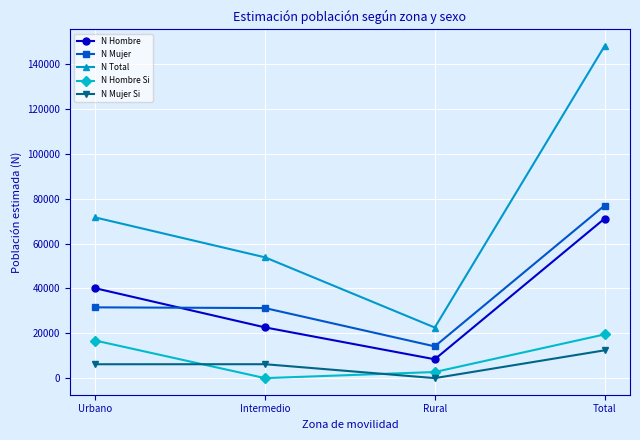

Read the N Total value at Urbano.

71640